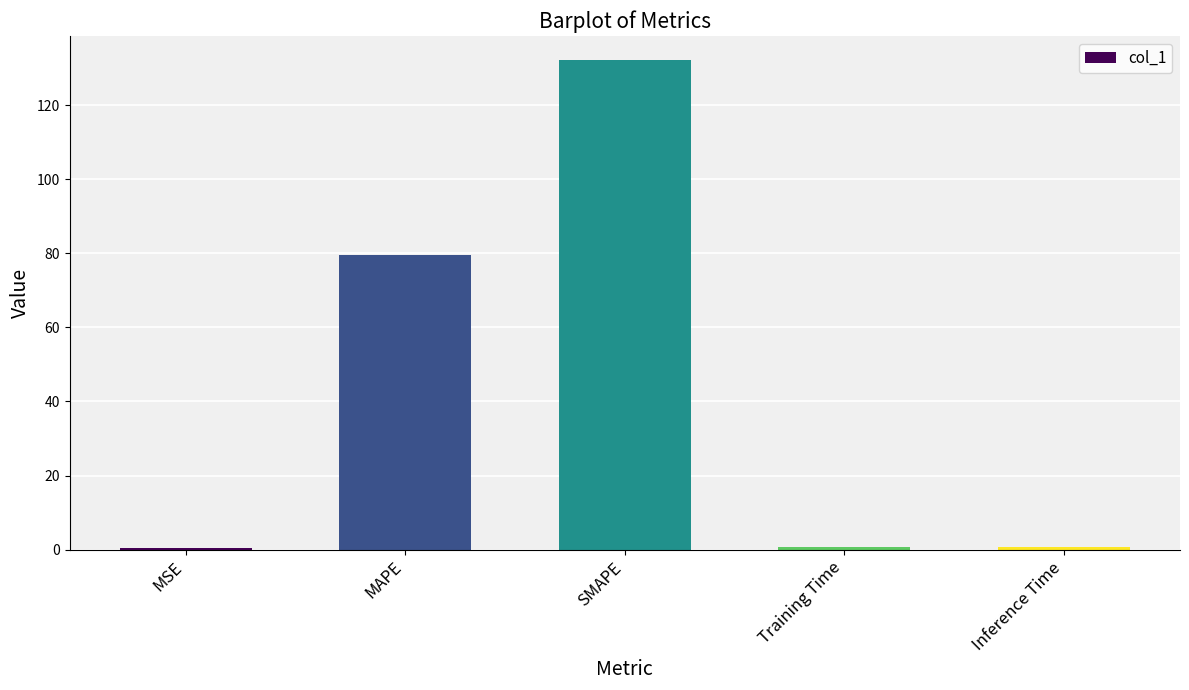

What is the greatest value displayed?

132.1